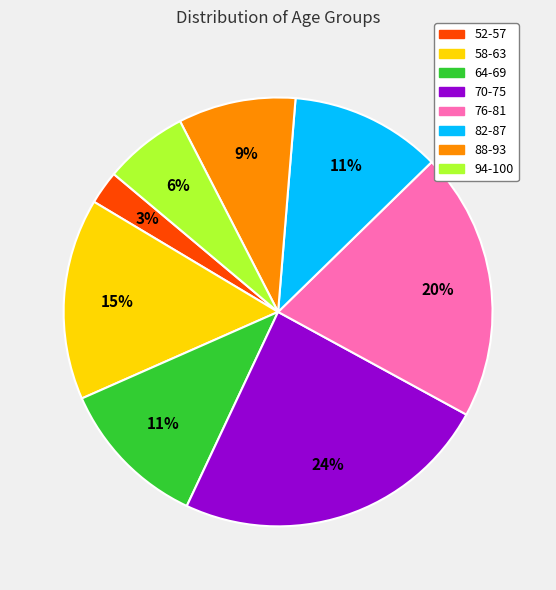

To the nearest percent, what is the combined percentage of 70-75 and 58-63?

39%